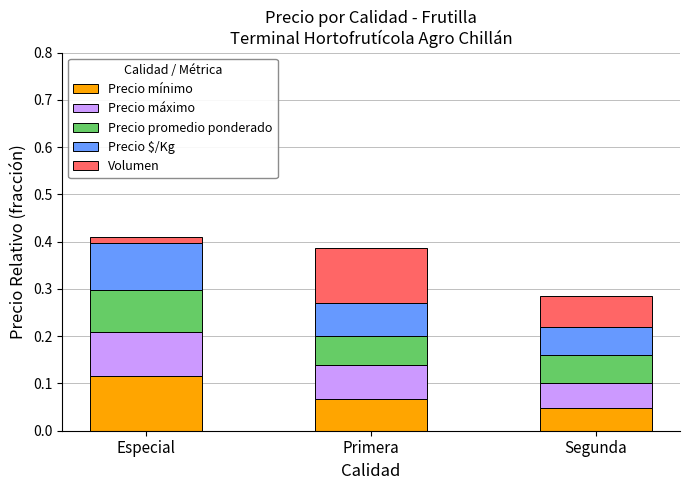

What is the total value across all series at Primera?

0.4